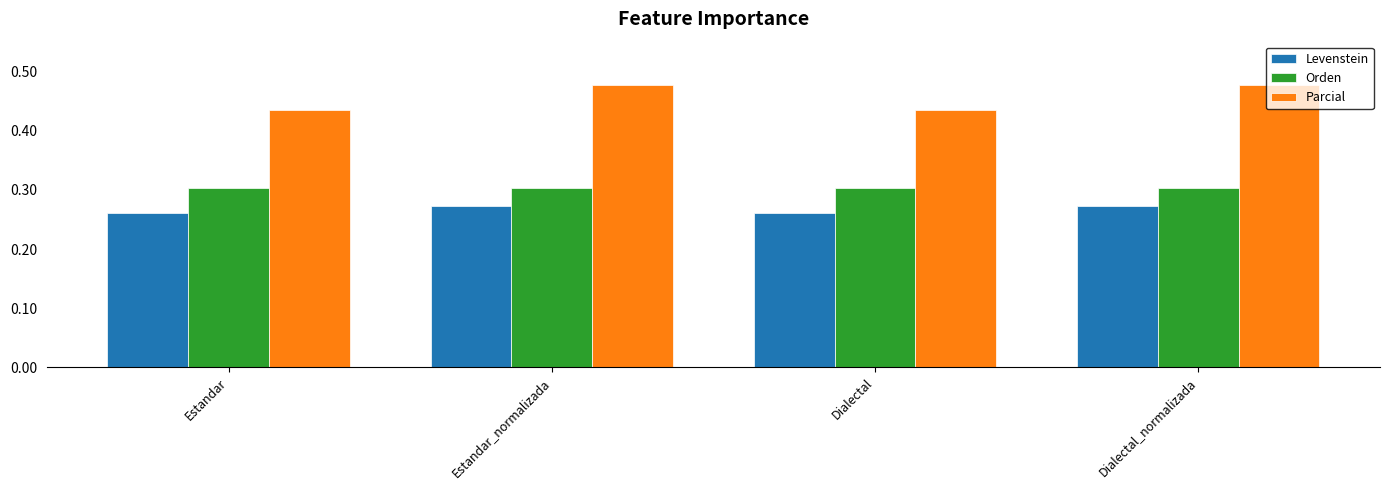

What are all the series names shown in the legend?

Levenstein, Orden, Parcial